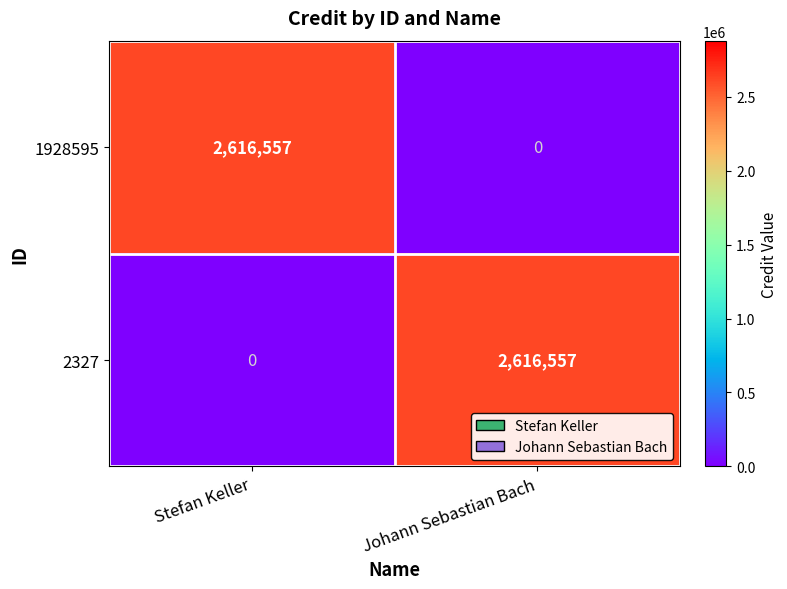

Which category has the highest value in the 1928595 series?

Stefan Keller